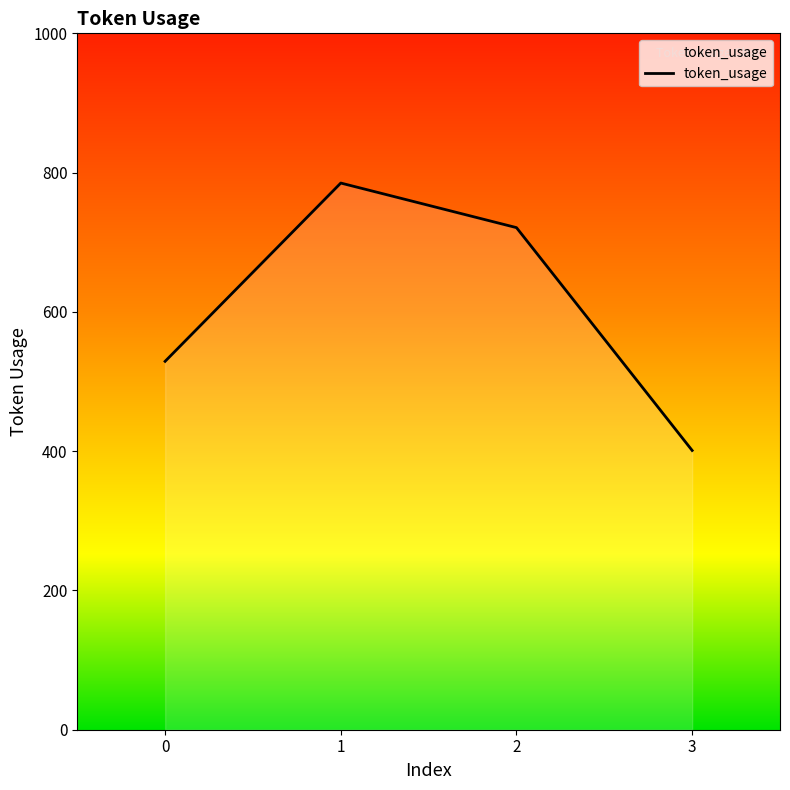

True or false: the data shows 401 at 3.

True